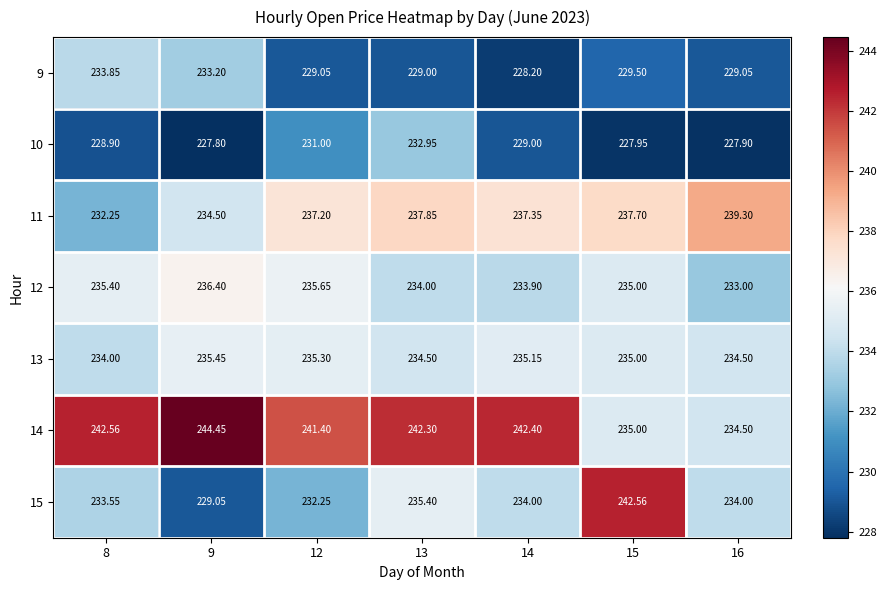

Is the value of 13 at 9 greater than the value of 12 at 14?

Yes